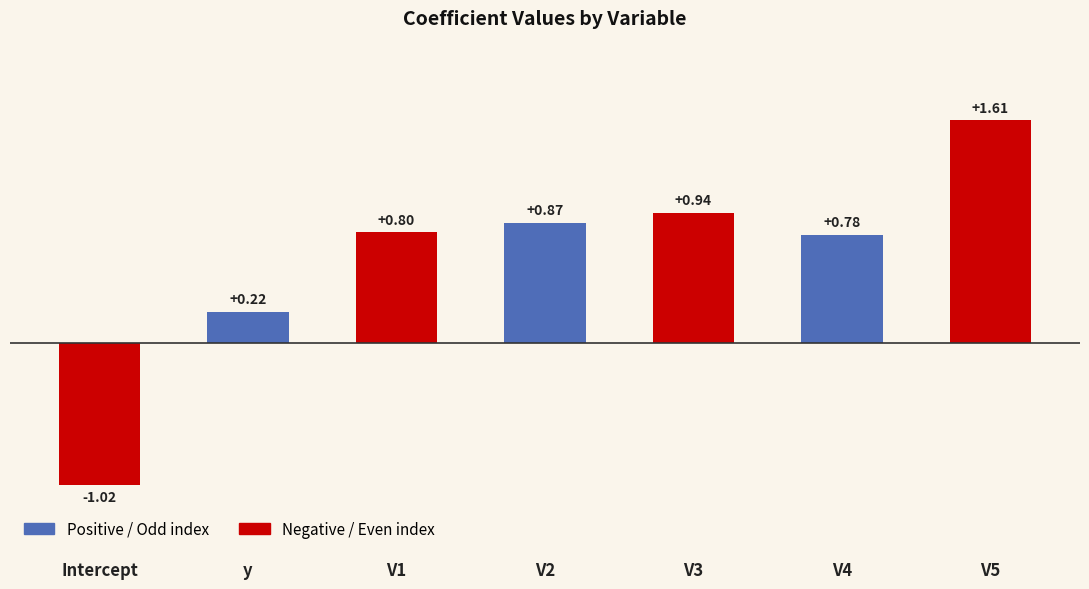

Which label corresponds to the smallest value in the chart?

Intercept